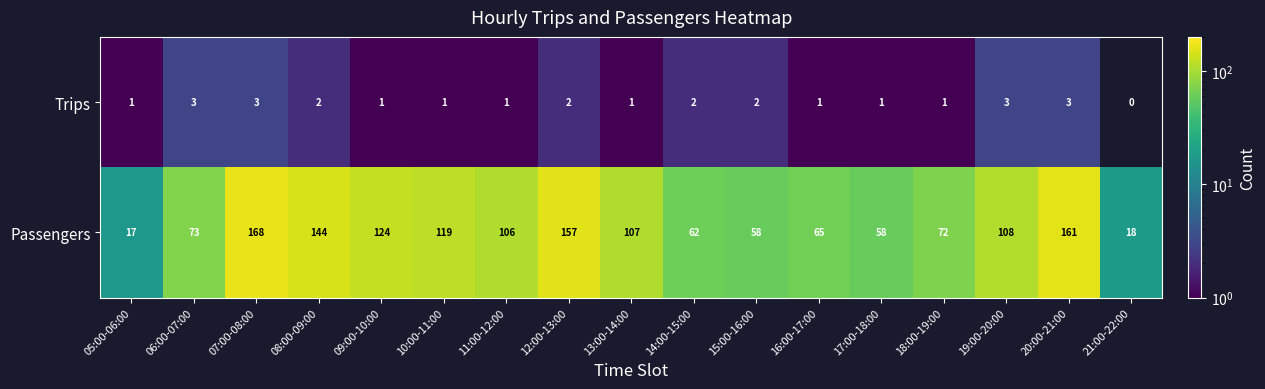

What is the maximum value shown in the chart?

168